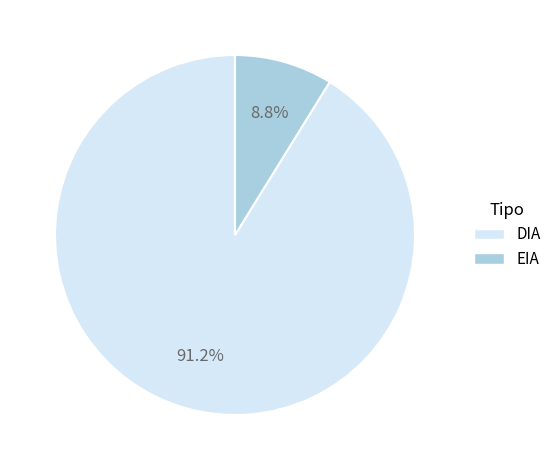

Rank the categories by value from lowest to highest.

EIA, DIA